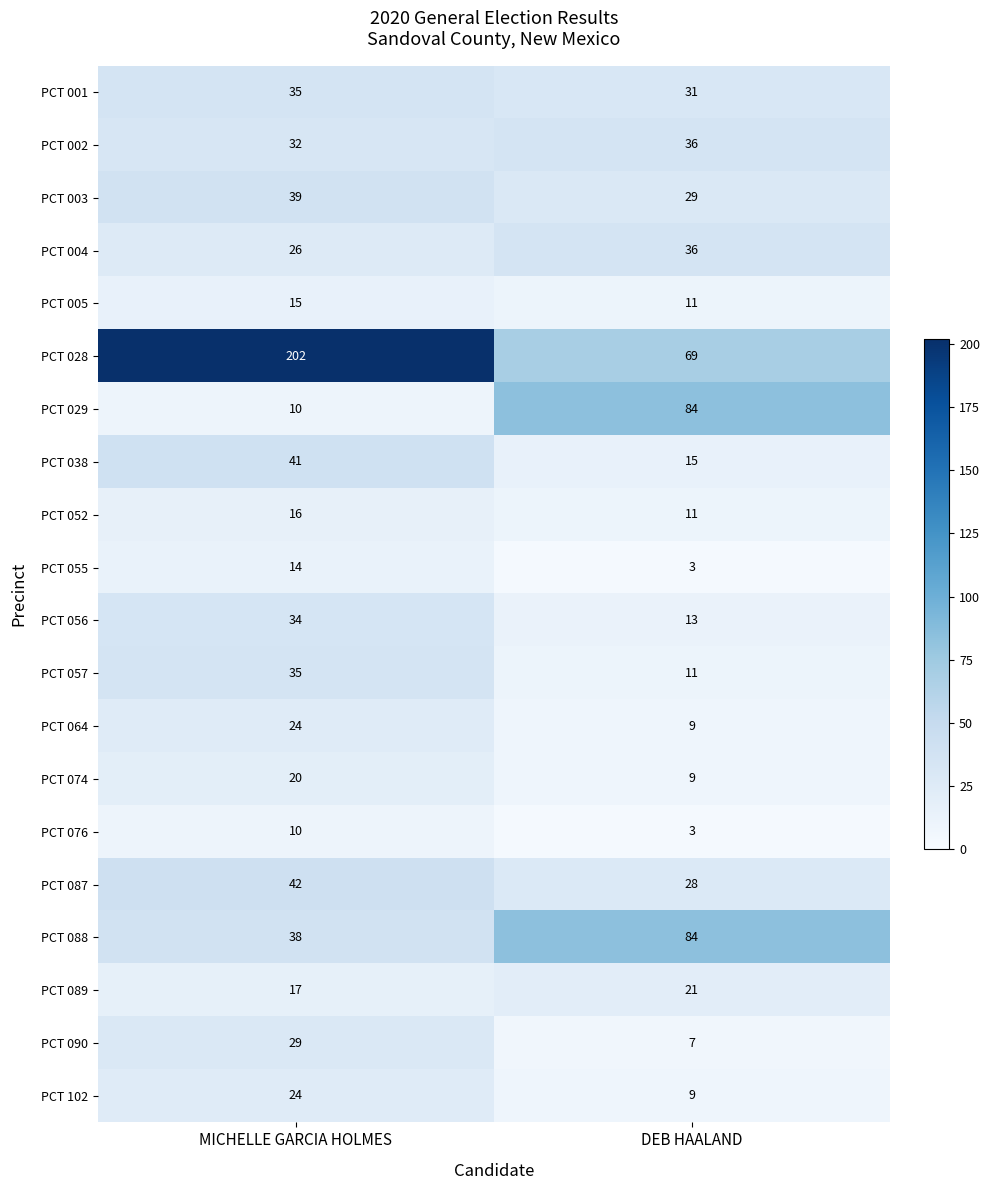

The value of PCT 102 at MICHELLE GARCIA HOLMES is 7. True or false?

False